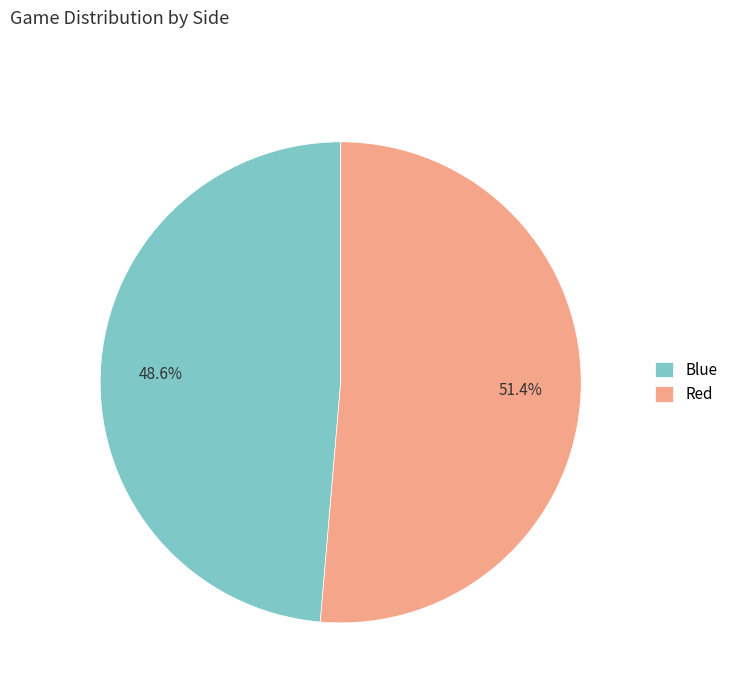

True or false: Blue accounts for 62% of the total.

False